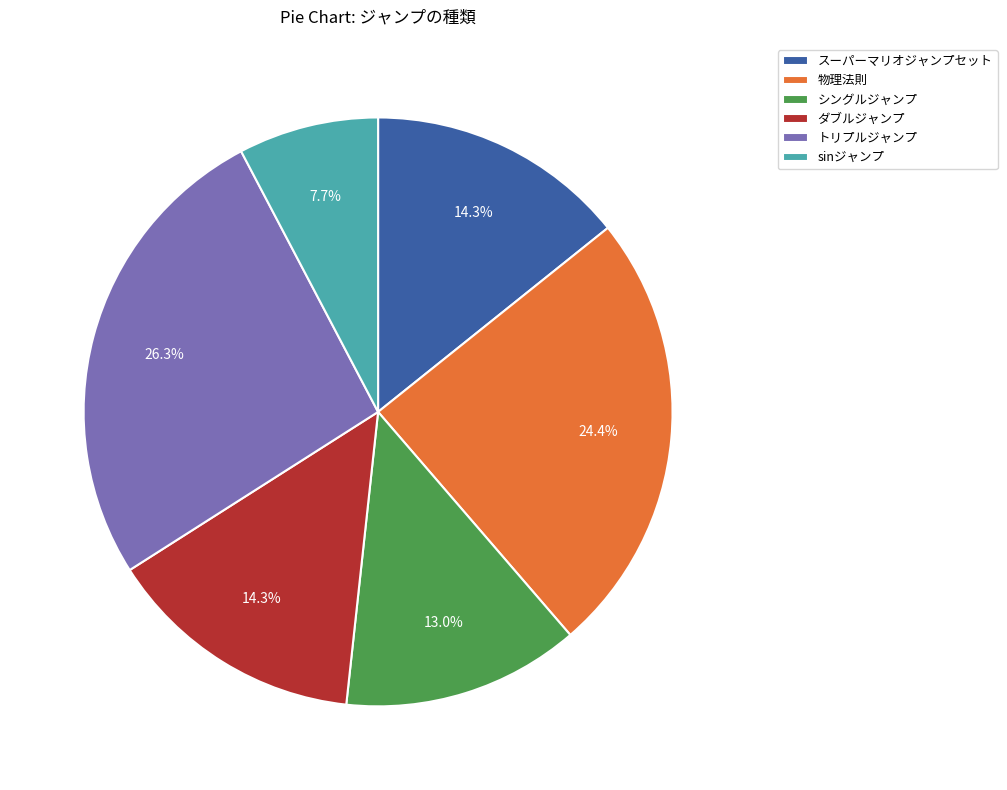

How many slices are in this pie chart?

6